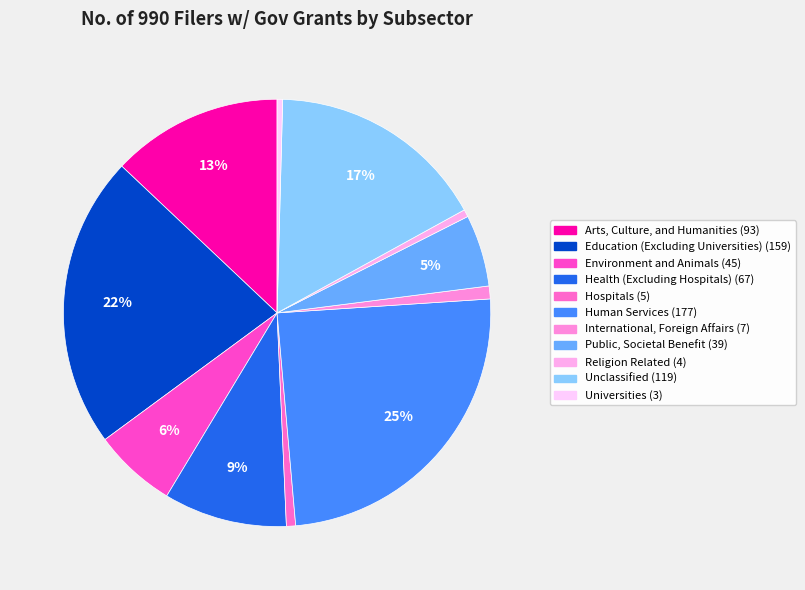

What is the total percentage of Education (Excluding Universities) and Environment and Animals?

28.4%